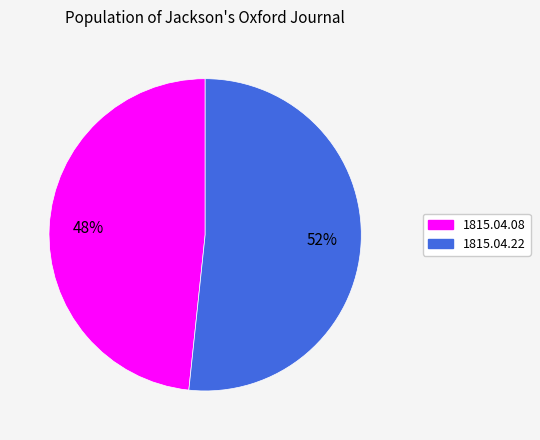

To the nearest percent, what is the combined percentage of 1815.04.08 and 1815.04.22?

100%